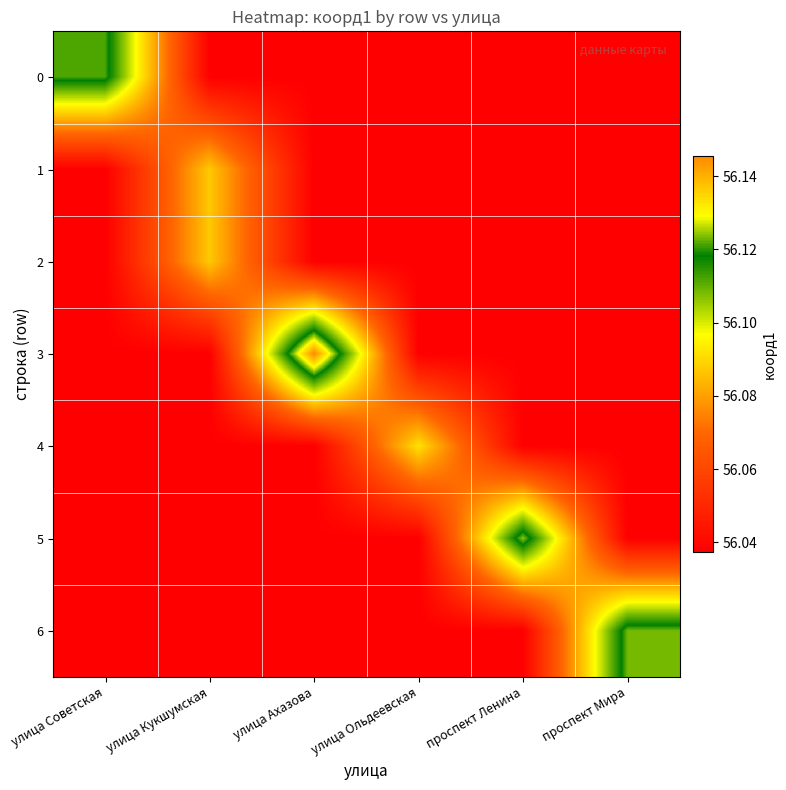

Reading left to right, what are all the values shown in this chart?

0: улица Советская=56.1	улица Кукшумская=56.0	улица Ахазова=56.0	улица Ольдеевская=56.0	проспект Ленина=56.0	проспект Мира=56.0
1: улица Советская=56.0	улица Кукшумская=56.1	улица Ахазова=56.0	улица Ольдеевская=56.0	проспект Ленина=56.0	проспект Мира=56.0
2: улица Советская=56.0	улица Кукшумская=56.1	улица Ахазова=56.0	улица Ольдеевская=56.0	проспект Ленина=56.0	проспект Мира=56.0
3: улица Советская=56.0	улица Кукшумская=56.0	улица Ахазова=56.1	улица Ольдеевская=56.0	проспект Ленина=56.0	проспект Мира=56.0
4: улица Советская=56.0	улица Кукшумская=56.0	улица Ахазова=56.0	улица Ольдеевская=56.1	проспект Ленина=56.0	проспект Мира=56.0
5: улица Советская=56.0	улица Кукшумская=56.0	улица Ахазова=56.0	улица Ольдеевская=56.0	проспект Ленина=56.1	проспект Мира=56.0
6: улица Советская=56.0	улица Кукшумская=56.0	улица Ахазова=56.0	улица Ольдеевская=56.0	проспект Ленина=56.0	проспект Мира=56.1